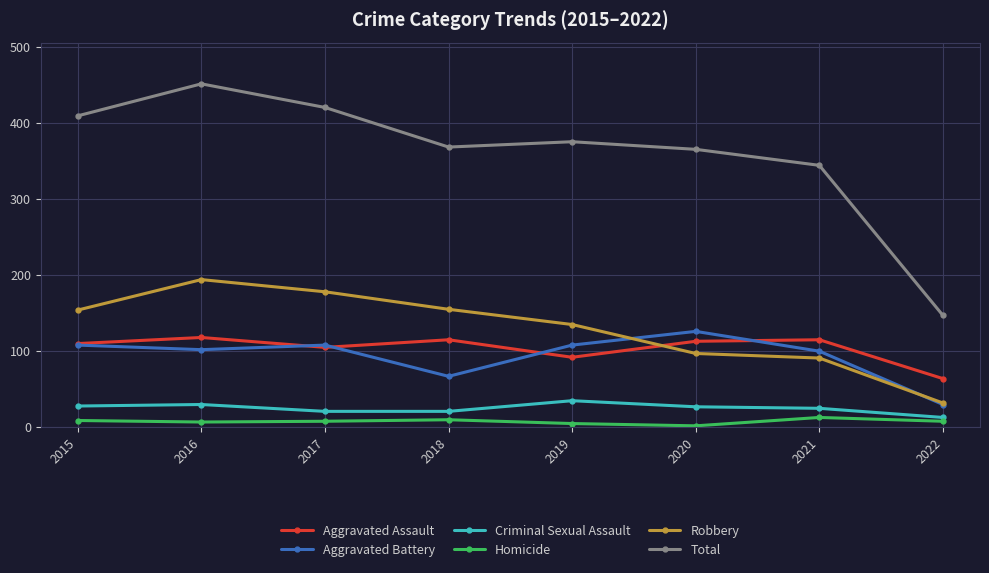

True or false: Robbery and Homicide intersect in this chart.

False